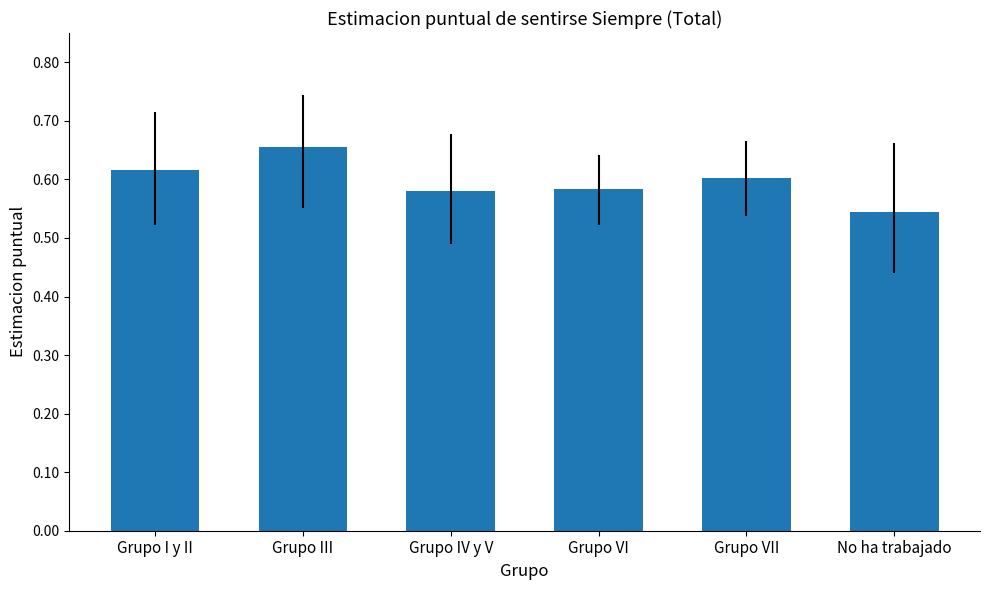

What is the sum of the values at Grupo III and Grupo IV y V?

1.2